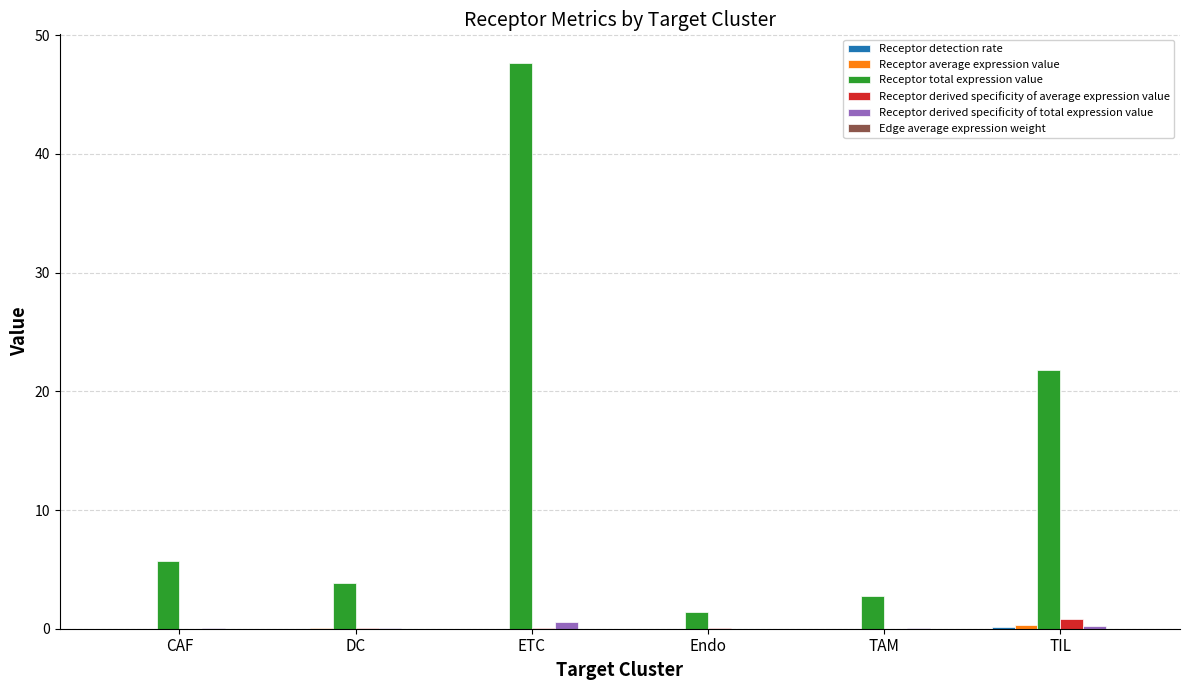

What is the sum of all Receptor derived specificity of total expression value values?

1.0